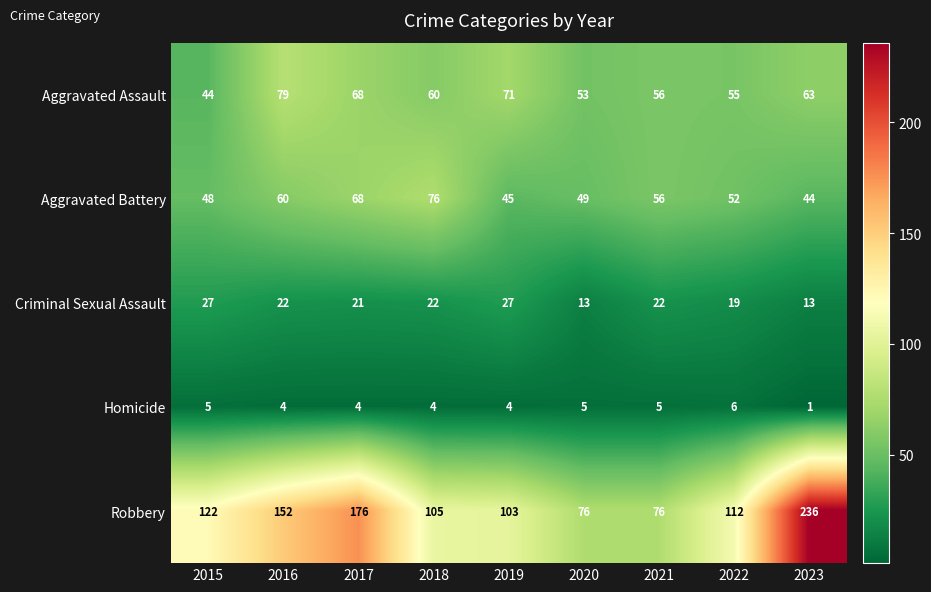

What is the difference between the maximum and minimum values in the Homicide series?

5